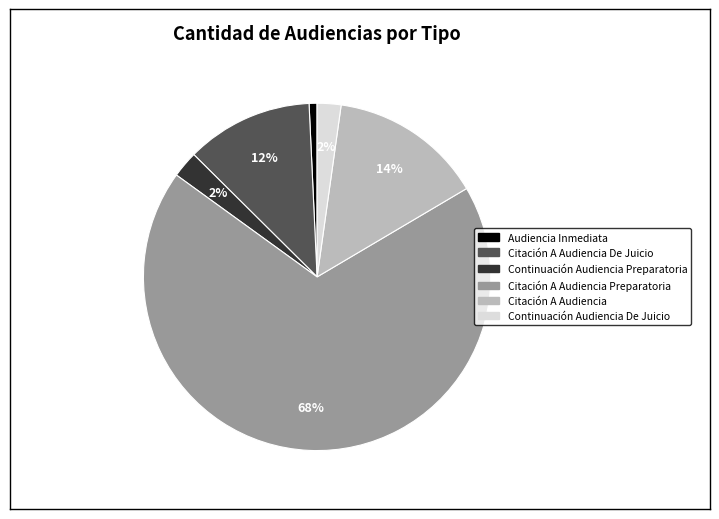

How many segments does this pie chart have?

6